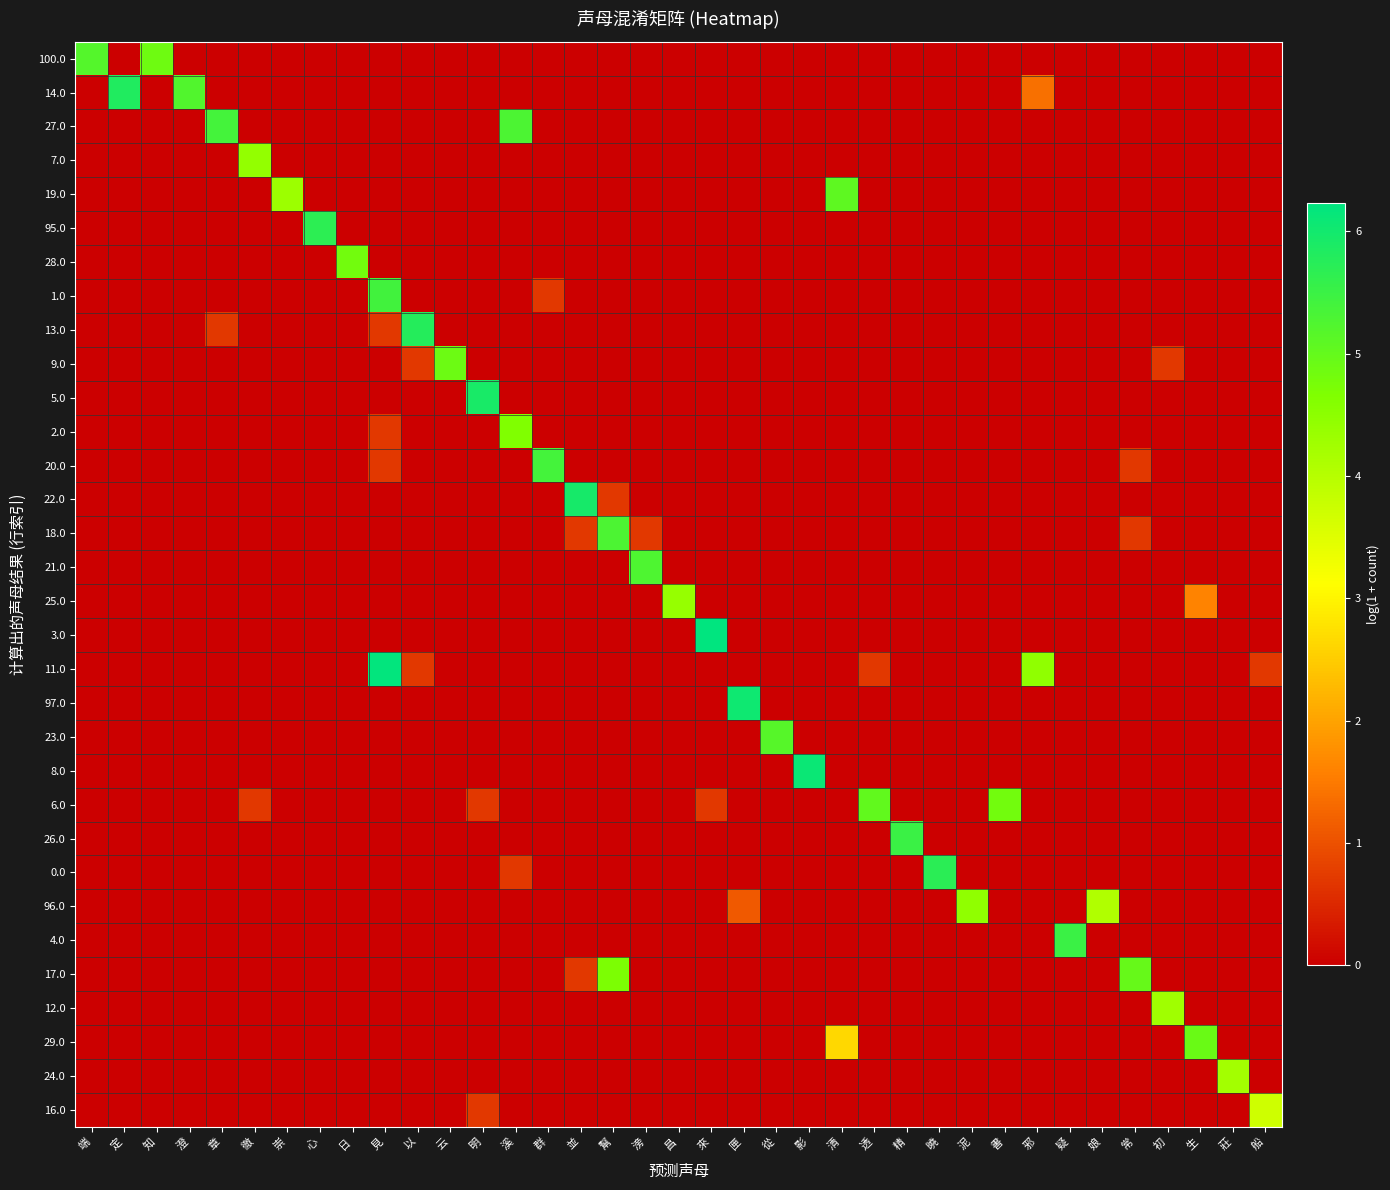

Reading left to right, extract all data points from this chart.

100.0: 端=5.2	定=0.0	知=4.9	澄=0.0	章=0.0	徹=0.0	崇=0.0	心=0.0	日=0.0	見=0.0	以=0.0	云=0.0	明=0.0	溪=0.0	群=0.0	並=0.0	幫=0.0	滂=0.0	昌=0.0	來=0.0	匣=0.0	從=0.0	影=0.0	清=0.0	透=0.0	精=0.0	曉=0.0	泥=0.0	書=0.0	邪=0.0	疑=0.0	娘=0.0	常=0.0	初=0.0	生=0.0	莊=0.0	船=0.0
14.0: 端=0.0	定=5.8	知=0.0	澄=5.2	章=0.0	徹=0.0	崇=0.0	心=0.0	日=0.0	見=0.0	以=0.0	云=0.0	明=0.0	溪=0.0	群=0.0	並=0.0	幫=0.0	滂=0.0	昌=0.0	來=0.0	匣=0.0	從=0.0	影=0.0	清=0.0	透=0.0	精=0.0	曉=0.0	泥=0.0	書=0.0	邪=1.4	疑=0.0	娘=0.0	常=0.0	初=0.0	生=0.0	莊=0.0	船=0.0
27.0: 端=0.0	定=0.0	知=0.0	澄=0.0	章=5.4	徹=0.0	崇=0.0	心=0.0	日=0.0	見=0.0	以=0.0	云=0.0	明=0.0	溪=5.3	群=0.0	並=0.0	幫=0.0	滂=0.0	昌=0.0	來=0.0	匣=0.0	從=0.0	影=0.0	清=0.0	透=0.0	精=0.0	曉=0.0	泥=0.0	書=0.0	邪=0.0	疑=0.0	娘=0.0	常=0.0	初=0.0	生=0.0	莊=0.0	船=0.0
7.0: 端=0.0	定=0.0	知=0.0	澄=0.0	章=0.0	徹=4.4	崇=0.0	心=0.0	日=0.0	見=0.0	以=0.0	云=0.0	明=0.0	溪=0.0	群=0.0	並=0.0	幫=0.0	滂=0.0	昌=0.0	來=0.0	匣=0.0	從=0.0	影=0.0	清=0.0	透=0.0	精=0.0	曉=0.0	泥=0.0	書=0.0	邪=0.0	疑=0.0	娘=0.0	常=0.0	初=0.0	生=0.0	莊=0.0	船=0.0
19.0: 端=0.0	定=0.0	知=0.0	澄=0.0	章=0.0	徹=0.0	崇=4.3	心=0.0	日=0.0	見=0.0	以=0.0	云=0.0	明=0.0	溪=0.0	群=0.0	並=0.0	幫=0.0	滂=0.0	昌=0.0	來=0.0	匣=0.0	從=0.0	影=0.0	清=5.1	透=0.0	精=0.0	曉=0.0	泥=0.0	書=0.0	邪=0.0	疑=0.0	娘=0.0	常=0.0	初=0.0	生=0.0	莊=0.0	船=0.0
95.0: 端=0.0	定=0.0	知=0.0	澄=0.0	章=0.0	徹=0.0	崇=0.0	心=5.7	日=0.0	見=0.0	以=0.0	云=0.0	明=0.0	溪=0.0	群=0.0	並=0.0	幫=0.0	滂=0.0	昌=0.0	來=0.0	匣=0.0	從=0.0	影=0.0	清=0.0	透=0.0	精=0.0	曉=0.0	泥=0.0	書=0.0	邪=0.0	疑=0.0	娘=0.0	常=0.0	初=0.0	生=0.0	莊=0.0	船=0.0
28.0: 端=0.0	定=0.0	知=0.0	澄=0.0	章=0.0	徹=0.0	崇=0.0	心=0.0	日=4.8	見=0.0	以=0.0	云=0.0	明=0.0	溪=0.0	群=0.0	並=0.0	幫=0.0	滂=0.0	昌=0.0	來=0.0	匣=0.0	從=0.0	影=0.0	清=0.0	透=0.0	精=0.0	曉=0.0	泥=0.0	書=0.0	邪=0.0	疑=0.0	娘=0.0	常=0.0	初=0.0	生=0.0	莊=0.0	船=0.0
1.0: 端=0.0	定=0.0	知=0.0	澄=0.0	章=0.0	徹=0.0	崇=0.0	心=0.0	日=0.0	見=5.4	以=0.0	云=0.0	明=0.0	溪=0.0	群=0.7	並=0.0	幫=0.0	滂=0.0	昌=0.0	來=0.0	匣=0.0	從=0.0	影=0.0	清=0.0	透=0.0	精=0.0	曉=0.0	泥=0.0	書=0.0	邪=0.0	疑=0.0	娘=0.0	常=0.0	初=0.0	生=0.0	莊=0.0	船=0.0
13.0: 端=0.0	定=0.0	知=0.0	澄=0.0	章=0.7	徹=0.0	崇=0.0	心=0.0	日=0.0	見=0.7	以=5.8	云=0.0	明=0.0	溪=0.0	群=0.0	並=0.0	幫=0.0	滂=0.0	昌=0.0	來=0.0	匣=0.0	從=0.0	影=0.0	清=0.0	透=0.0	精=0.0	曉=0.0	泥=0.0	書=0.0	邪=0.0	疑=0.0	娘=0.0	常=0.0	初=0.0	生=0.0	莊=0.0	船=0.0
9.0: 端=0.0	定=0.0	知=0.0	澄=0.0	章=0.0	徹=0.0	崇=0.0	心=0.0	日=0.0	見=0.0	以=0.7	云=4.9	明=0.0	溪=0.0	群=0.0	並=0.0	幫=0.0	滂=0.0	昌=0.0	來=0.0	匣=0.0	從=0.0	影=0.0	清=0.0	透=0.0	精=0.0	曉=0.0	泥=0.0	書=0.0	邪=0.0	疑=0.0	娘=0.0	常=0.0	初=0.7	生=0.0	莊=0.0	船=0.0
5.0: 端=0.0	定=0.0	知=0.0	澄=0.0	章=0.0	徹=0.0	崇=0.0	心=0.0	日=0.0	見=0.0	以=0.0	云=0.0	明=5.9	溪=0.0	群=0.0	並=0.0	幫=0.0	滂=0.0	昌=0.0	來=0.0	匣=0.0	從=0.0	影=0.0	清=0.0	透=0.0	精=0.0	曉=0.0	泥=0.0	書=0.0	邪=0.0	疑=0.0	娘=0.0	常=0.0	初=0.0	生=0.0	莊=0.0	船=0.0
2.0: 端=0.0	定=0.0	知=0.0	澄=0.0	章=0.0	徹=0.0	崇=0.0	心=0.0	日=0.0	見=0.7	以=0.0	云=0.0	明=0.0	溪=4.7	群=0.0	並=0.0	幫=0.0	滂=0.0	昌=0.0	來=0.0	匣=0.0	從=0.0	影=0.0	清=0.0	透=0.0	精=0.0	曉=0.0	泥=0.0	書=0.0	邪=0.0	疑=0.0	娘=0.0	常=0.0	初=0.0	生=0.0	莊=0.0	船=0.0
20.0: 端=0.0	定=0.0	知=0.0	澄=0.0	章=0.0	徹=0.0	崇=0.0	心=0.0	日=0.0	見=0.7	以=0.0	云=0.0	明=0.0	溪=0.0	群=5.4	並=0.0	幫=0.0	滂=0.0	昌=0.0	來=0.0	匣=0.0	從=0.0	影=0.0	清=0.0	透=0.0	精=0.0	曉=0.0	泥=0.0	書=0.0	邪=0.0	疑=0.0	娘=0.0	常=0.7	初=0.0	生=0.0	莊=0.0	船=0.0
22.0: 端=0.0	定=0.0	知=0.0	澄=0.0	章=0.0	徹=0.0	崇=0.0	心=0.0	日=0.0	見=0.0	以=0.0	云=0.0	明=0.0	溪=0.0	群=0.0	並=5.9	幫=0.7	滂=0.0	昌=0.0	來=0.0	匣=0.0	從=0.0	影=0.0	清=0.0	透=0.0	精=0.0	曉=0.0	泥=0.0	書=0.0	邪=0.0	疑=0.0	娘=0.0	常=0.0	初=0.0	生=0.0	莊=0.0	船=0.0
18.0: 端=0.0	定=0.0	知=0.0	澄=0.0	章=0.0	徹=0.0	崇=0.0	心=0.0	日=0.0	見=0.0	以=0.0	云=0.0	明=0.0	溪=0.0	群=0.0	並=0.7	幫=5.3	滂=0.7	昌=0.0	來=0.0	匣=0.0	從=0.0	影=0.0	清=0.0	透=0.0	精=0.0	曉=0.0	泥=0.0	書=0.0	邪=0.0	疑=0.0	娘=0.0	常=0.7	初=0.0	生=0.0	莊=0.0	船=0.0
21.0: 端=0.0	定=0.0	知=0.0	澄=0.0	章=0.0	徹=0.0	崇=0.0	心=0.0	日=0.0	見=0.0	以=0.0	云=0.0	明=0.0	溪=0.0	群=0.0	並=0.0	幫=0.0	滂=5.3	昌=0.0	來=0.0	匣=0.0	從=0.0	影=0.0	清=0.0	透=0.0	精=0.0	曉=0.0	泥=0.0	書=0.0	邪=0.0	疑=0.0	娘=0.0	常=0.0	初=0.0	生=0.0	莊=0.0	船=0.0
25.0: 端=0.0	定=0.0	知=0.0	澄=0.0	章=0.0	徹=0.0	崇=0.0	心=0.0	日=0.0	見=0.0	以=0.0	云=0.0	明=0.0	溪=0.0	群=0.0	並=0.0	幫=0.0	滂=0.0	昌=4.4	來=0.0	匣=0.0	從=0.0	影=0.0	清=0.0	透=0.0	精=0.0	曉=0.0	泥=0.0	書=0.0	邪=0.0	疑=0.0	娘=0.0	常=0.0	初=0.0	生=1.6	莊=0.0	船=0.0
3.0: 端=0.0	定=0.0	知=0.0	澄=0.0	章=0.0	徹=0.0	崇=0.0	心=0.0	日=0.0	見=0.0	以=0.0	云=0.0	明=0.0	溪=0.0	群=0.0	並=0.0	幫=0.0	滂=0.0	昌=0.0	來=6.2	匣=0.0	從=0.0	影=0.0	清=0.0	透=0.0	精=0.0	曉=0.0	泥=0.0	書=0.0	邪=0.0	疑=0.0	娘=0.0	常=0.0	初=0.0	生=0.0	莊=0.0	船=0.0
11.0: 端=0.0	定=0.0	知=0.0	澄=0.0	章=0.0	徹=0.0	崇=0.0	心=0.0	日=0.0	見=6.2	以=0.7	云=0.0	明=0.0	溪=0.0	群=0.0	並=0.0	幫=0.0	滂=0.0	昌=0.0	來=0.0	匣=0.0	從=0.0	影=0.0	清=0.0	透=0.7	精=0.0	曉=0.0	泥=0.0	書=0.0	邪=4.5	疑=0.0	娘=0.0	常=0.0	初=0.0	生=0.0	莊=0.0	船=0.7
97.0: 端=0.0	定=0.0	知=0.0	澄=0.0	章=0.0	徹=0.0	崇=0.0	心=0.0	日=0.0	見=0.0	以=0.0	云=0.0	明=0.0	溪=0.0	群=0.0	並=0.0	幫=0.0	滂=0.0	昌=0.0	來=0.0	匣=6.0	從=0.0	影=0.0	清=0.0	透=0.0	精=0.0	曉=0.0	泥=0.0	書=0.0	邪=0.0	疑=0.0	娘=0.0	常=0.0	初=0.0	生=0.0	莊=0.0	船=0.0
23.0: 端=0.0	定=0.0	知=0.0	澄=0.0	章=0.0	徹=0.0	崇=0.0	心=0.0	日=0.0	見=0.0	以=0.0	云=0.0	明=0.0	溪=0.0	群=0.0	並=0.0	幫=0.0	滂=0.0	昌=0.0	來=0.0	匣=0.0	從=5.2	影=0.0	清=0.0	透=0.0	精=0.0	曉=0.0	泥=0.0	書=0.0	邪=0.0	疑=0.0	娘=0.0	常=0.0	初=0.0	生=0.0	莊=0.0	船=0.0
8.0: 端=0.0	定=0.0	知=0.0	澄=0.0	章=0.0	徹=0.0	崇=0.0	心=0.0	日=0.0	見=0.0	以=0.0	云=0.0	明=0.0	溪=0.0	群=0.0	並=0.0	幫=0.0	滂=0.0	昌=0.0	來=0.0	匣=0.0	從=0.0	影=6.1	清=0.0	透=0.0	精=0.0	曉=0.0	泥=0.0	書=0.0	邪=0.0	疑=0.0	娘=0.0	常=0.0	初=0.0	生=0.0	莊=0.0	船=0.0
6.0: 端=0.0	定=0.0	知=0.0	澄=0.0	章=0.0	徹=0.7	崇=0.0	心=0.0	日=0.0	見=0.0	以=0.0	云=0.0	明=0.7	溪=0.0	群=0.0	並=0.0	幫=0.0	滂=0.0	昌=0.0	來=0.7	匣=0.0	從=0.0	影=0.0	清=0.0	透=5.0	精=0.0	曉=0.0	泥=0.0	書=4.8	邪=0.0	疑=0.0	娘=0.0	常=0.0	初=0.0	生=0.0	莊=0.0	船=0.0
26.0: 端=0.0	定=0.0	知=0.0	澄=0.0	章=0.0	徹=0.0	崇=0.0	心=0.0	日=0.0	見=0.0	以=0.0	云=0.0	明=0.0	溪=0.0	群=0.0	並=0.0	幫=0.0	滂=0.0	昌=0.0	來=0.0	匣=0.0	從=0.0	影=0.0	清=0.0	透=0.0	精=5.5	曉=0.0	泥=0.0	書=0.0	邪=0.0	疑=0.0	娘=0.0	常=0.0	初=0.0	生=0.0	莊=0.0	船=0.0
0.0: 端=0.0	定=0.0	知=0.0	澄=0.0	章=0.0	徹=0.0	崇=0.0	心=0.0	日=0.0	見=0.0	以=0.0	云=0.0	明=0.0	溪=0.7	群=0.0	並=0.0	幫=0.0	滂=0.0	昌=0.0	來=0.0	匣=0.0	從=0.0	影=0.0	清=0.0	透=0.0	精=0.0	曉=5.7	泥=0.0	書=0.0	邪=0.0	疑=0.0	娘=0.0	常=0.0	初=0.0	生=0.0	莊=0.0	船=0.0
96.0: 端=0.0	定=0.0	知=0.0	澄=0.0	章=0.0	徹=0.0	崇=0.0	心=0.0	日=0.0	見=0.0	以=0.0	云=0.0	明=0.0	溪=0.0	群=0.0	並=0.0	幫=0.0	滂=0.0	昌=0.0	來=0.0	匣=1.1	從=0.0	影=0.0	清=0.0	透=0.0	精=0.0	曉=0.0	泥=4.5	書=0.0	邪=0.0	疑=0.0	娘=4.1	常=0.0	初=0.0	生=0.0	莊=0.0	船=0.0
4.0: 端=0.0	定=0.0	知=0.0	澄=0.0	章=0.0	徹=0.0	崇=0.0	心=0.0	日=0.0	見=0.0	以=0.0	云=0.0	明=0.0	溪=0.0	群=0.0	並=0.0	幫=0.0	滂=0.0	昌=0.0	來=0.0	匣=0.0	從=0.0	影=0.0	清=0.0	透=0.0	精=0.0	曉=0.0	泥=0.0	書=0.0	邪=0.0	疑=5.5	娘=0.0	常=0.0	初=0.0	生=0.0	莊=0.0	船=0.0
17.0: 端=0.0	定=0.0	知=0.0	澄=0.0	章=0.0	徹=0.0	崇=0.0	心=0.0	日=0.0	見=0.0	以=0.0	云=0.0	明=0.0	溪=0.0	群=0.0	並=0.7	幫=4.7	滂=0.0	昌=0.0	來=0.0	匣=0.0	從=0.0	影=0.0	清=0.0	透=0.0	精=0.0	曉=0.0	泥=0.0	書=0.0	邪=0.0	疑=0.0	娘=0.0	常=5.0	初=0.0	生=0.0	莊=0.0	船=0.0
12.0: 端=0.0	定=0.0	知=0.0	澄=0.0	章=0.0	徹=0.0	崇=0.0	心=0.0	日=0.0	見=0.0	以=0.0	云=0.0	明=0.0	溪=0.0	群=0.0	並=0.0	幫=0.0	滂=0.0	昌=0.0	來=0.0	匣=0.0	從=0.0	影=0.0	清=0.0	透=0.0	精=0.0	曉=0.0	泥=0.0	書=0.0	邪=0.0	疑=0.0	娘=0.0	常=0.0	初=4.3	生=0.0	莊=0.0	船=0.0
29.0: 端=0.0	定=0.0	知=0.0	澄=0.0	章=0.0	徹=0.0	崇=0.0	心=0.0	日=0.0	見=0.0	以=0.0	云=0.0	明=0.0	溪=0.0	群=0.0	並=0.0	幫=0.0	滂=0.0	昌=0.0	來=0.0	匣=0.0	從=0.0	影=0.0	清=2.6	透=0.0	精=0.0	曉=0.0	泥=0.0	書=0.0	邪=0.0	疑=0.0	娘=0.0	常=0.0	初=0.0	生=4.9	莊=0.0	船=0.0
24.0: 端=0.0	定=0.0	知=0.0	澄=0.0	章=0.0	徹=0.0	崇=0.0	心=0.0	日=0.0	見=0.0	以=0.0	云=0.0	明=0.0	溪=0.0	群=0.0	並=0.0	幫=0.0	滂=0.0	昌=0.0	來=0.0	匣=0.0	從=0.0	影=0.0	清=0.0	透=0.0	精=0.0	曉=0.0	泥=0.0	書=0.0	邪=0.0	疑=0.0	娘=0.0	常=0.0	初=0.0	生=0.0	莊=4.2	船=0.0
16.0: 端=0.0	定=0.0	知=0.0	澄=0.0	章=0.0	徹=0.0	崇=0.0	心=0.0	日=0.0	見=0.0	以=0.0	云=0.0	明=0.7	溪=0.0	群=0.0	並=0.0	幫=0.0	滂=0.0	昌=0.0	來=0.0	匣=0.0	從=0.0	影=0.0	清=0.0	透=0.0	精=0.0	曉=0.0	泥=0.0	書=0.0	邪=0.0	疑=0.0	娘=0.0	常=0.0	初=0.0	生=0.0	莊=0.0	船=3.7